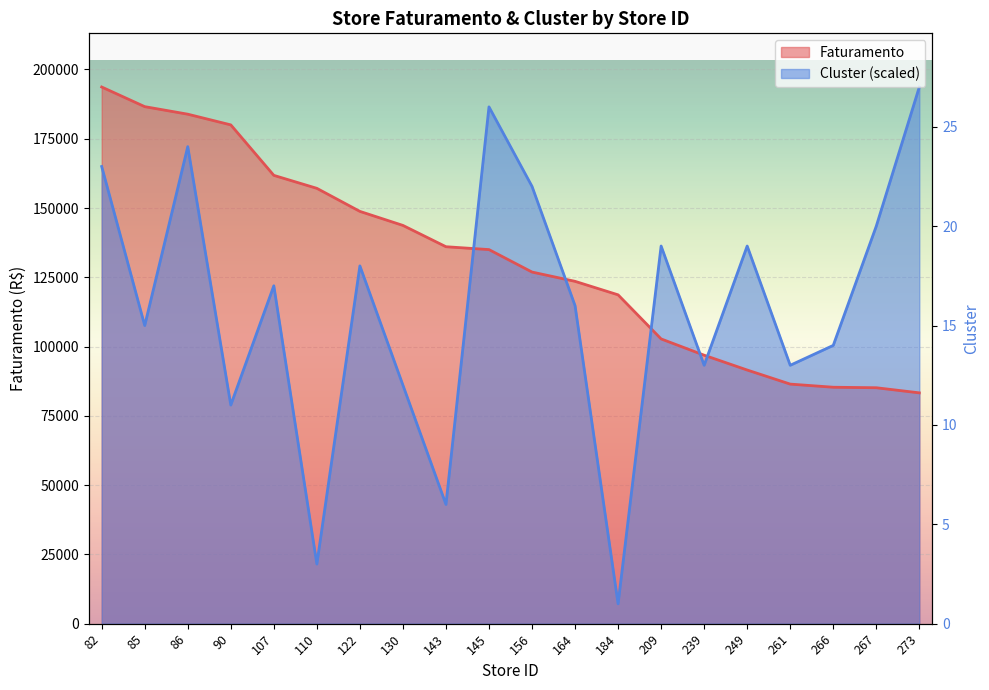

Which series ends up on top after the final intersection of cluster and Faturamento?

cluster